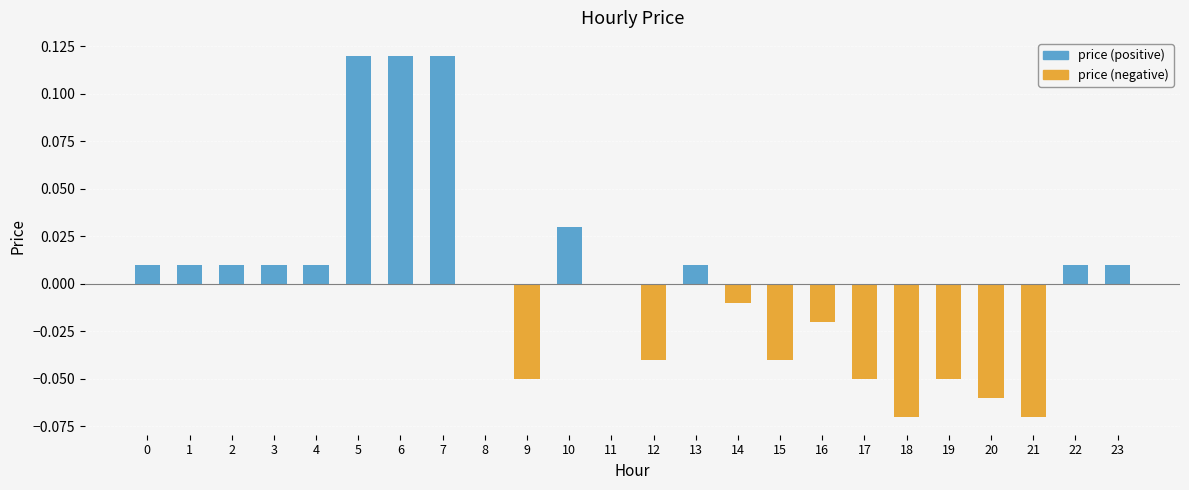

List the labels in order of price (positive) value, smallest first.

8, 9, 11, 12, 14, 15, 16, 17, 18, 19, 20, 21, 0, 1, 2, 3, 4, 13, 22, 23, 10, 5, 6, 7